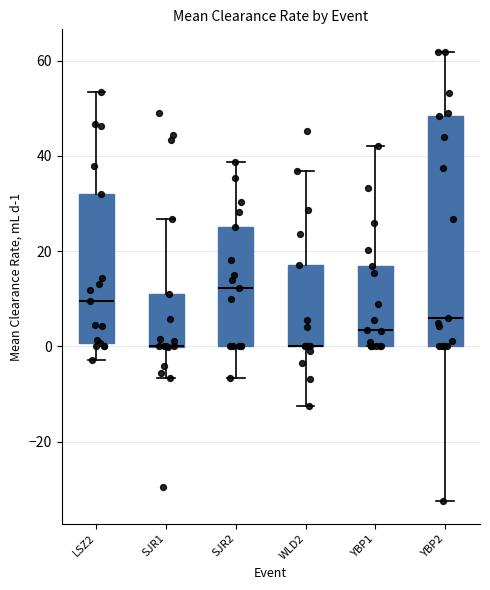

Reading left to right, read every box against the y-axis: the position of its median line, the range the box covers, and the ends of its whiskers. The values are not printed on the chart, so give them approximately, as read against the axis.

LSZ2: median 10, box 0 to 32, whiskers -2 to 54
SJR1: median 0 (drawn on the box's lower edge), box 0 to 10, whiskers -6 to 26
SJR2: median 12, box 0 to 26, whiskers -6 to 38
WLD2: median 0 (drawn on the box's lower edge), box 0 to 18, whiskers -12 to 36
YBP1: median 4, box 0 to 16, whiskers 0 to 42
YBP2: median 6, box 0 to 48, whiskers -32 to 62